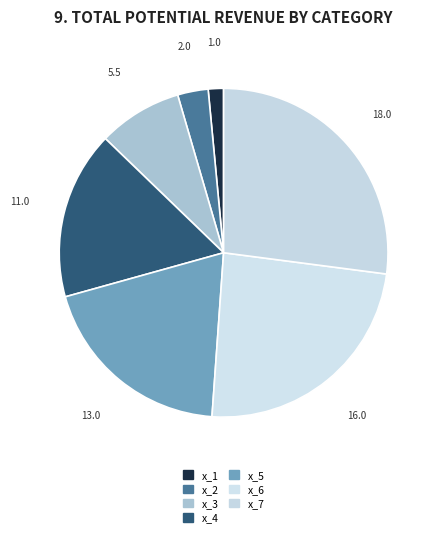

Is 11.0 the majority of the pie?

No